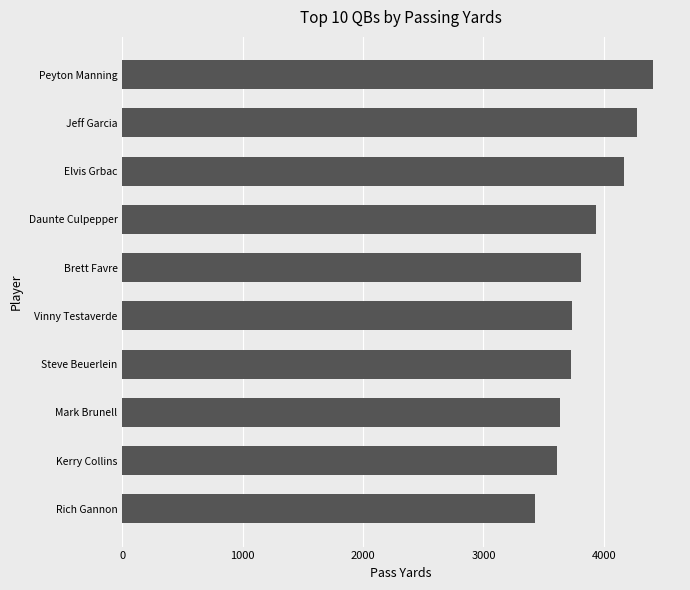

What is the minimum value shown in the chart?

3430